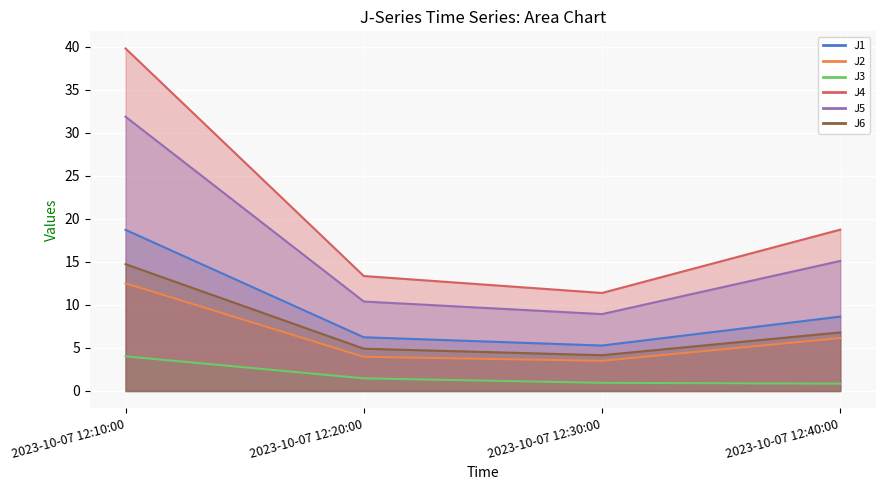

True or false: J2 and J3 intersect in this chart.

False